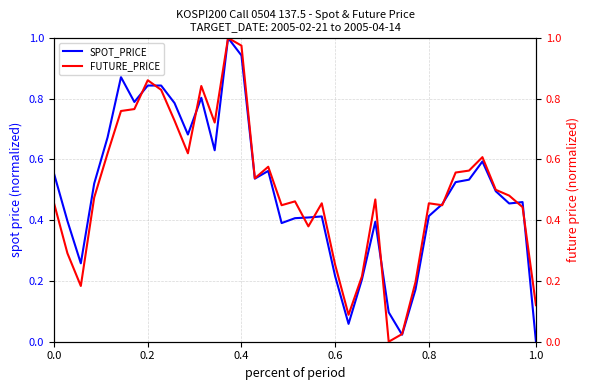

How many positive values does the FUTURE_PRICE series have?

36